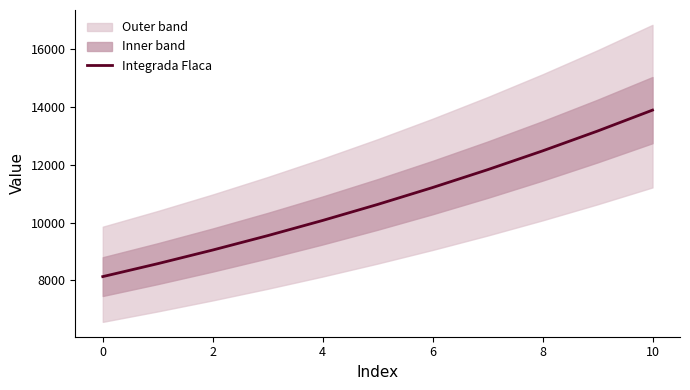

What is the sum of all values?

118561.9